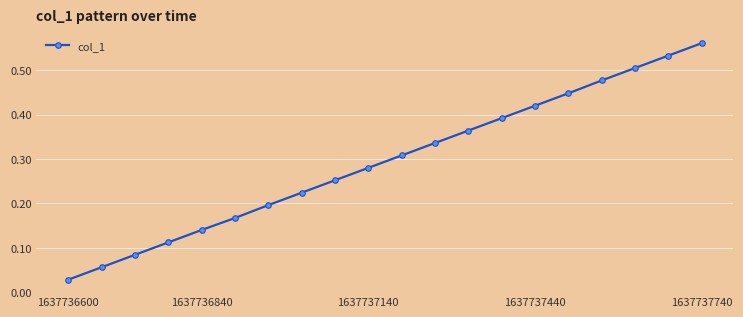

What is the sum of all values?

5.9